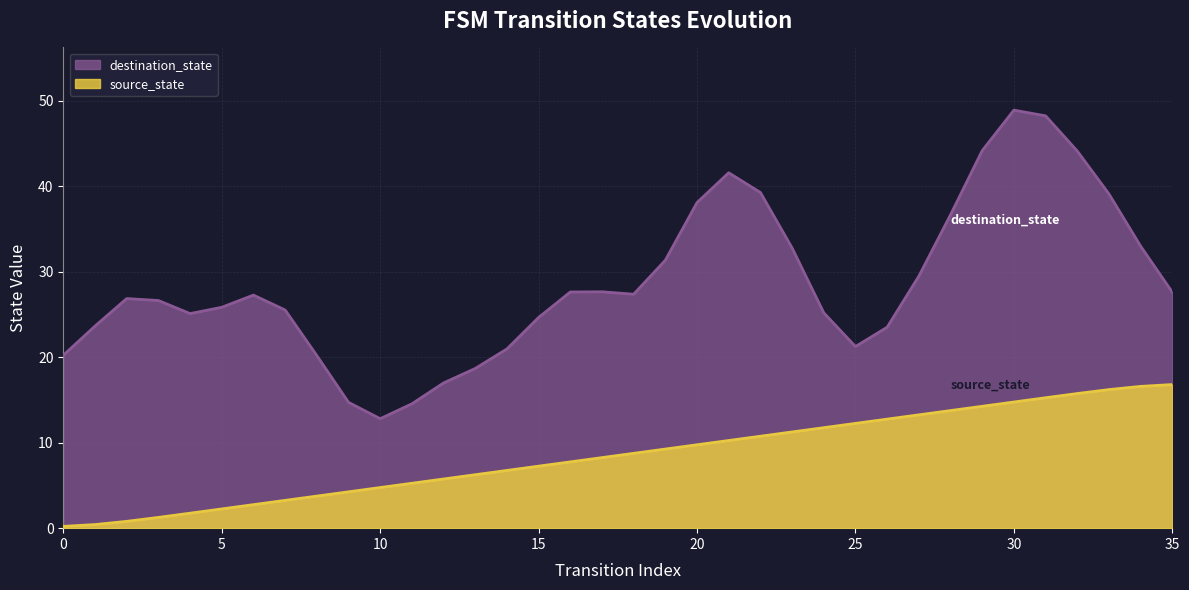

What is the difference between the maximum and minimum values in the source_state series?

16.6